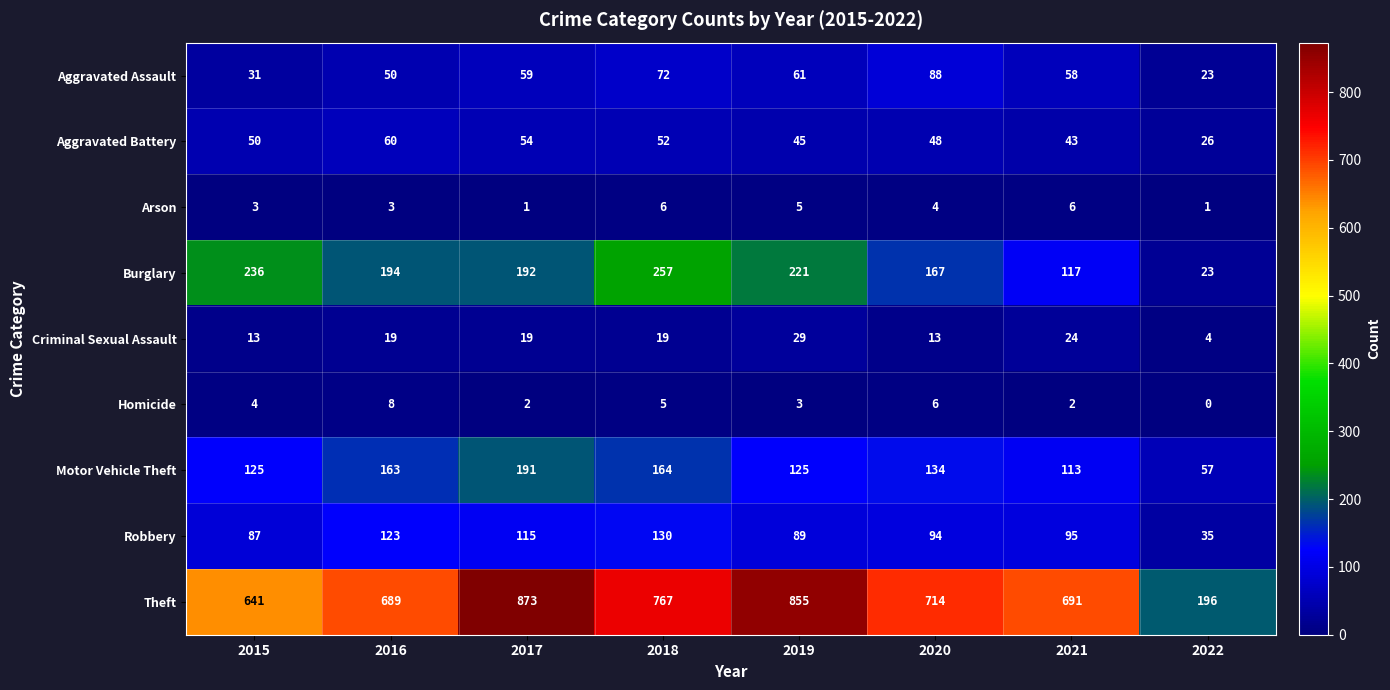

Rank the categories by Aggravated Battery value from highest to lowest.

2016, 2017, 2018, 2015, 2020, 2019, 2021, 2022